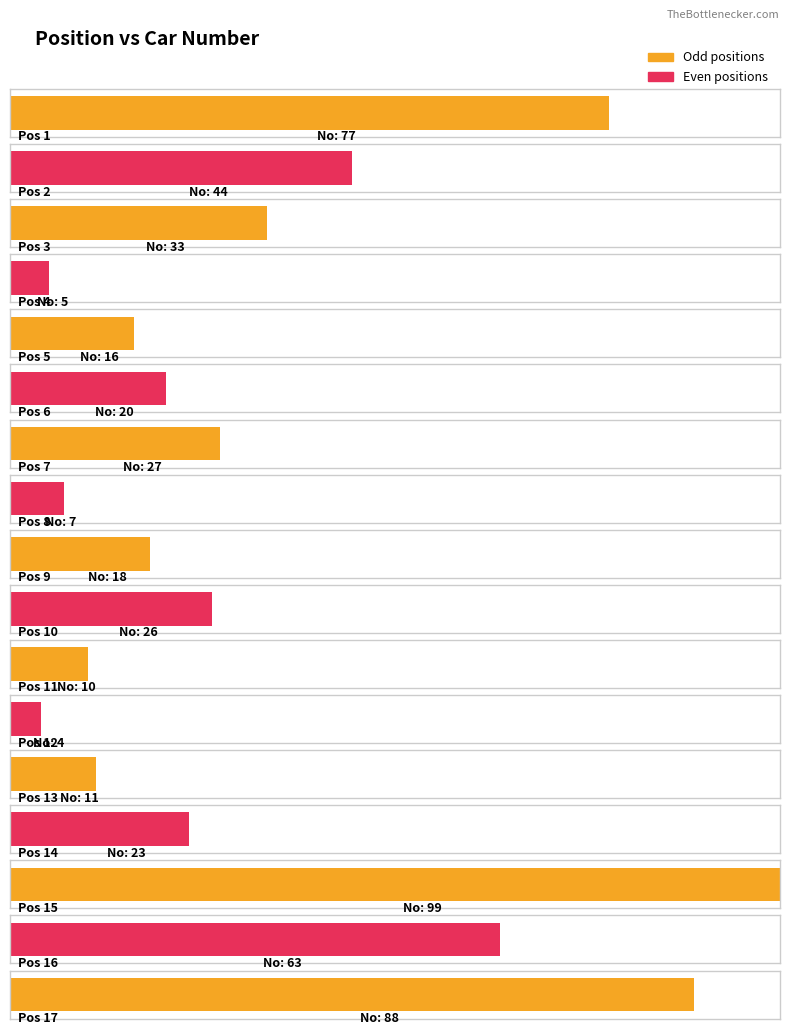

At which category does the chart reach its peak across all series?

15